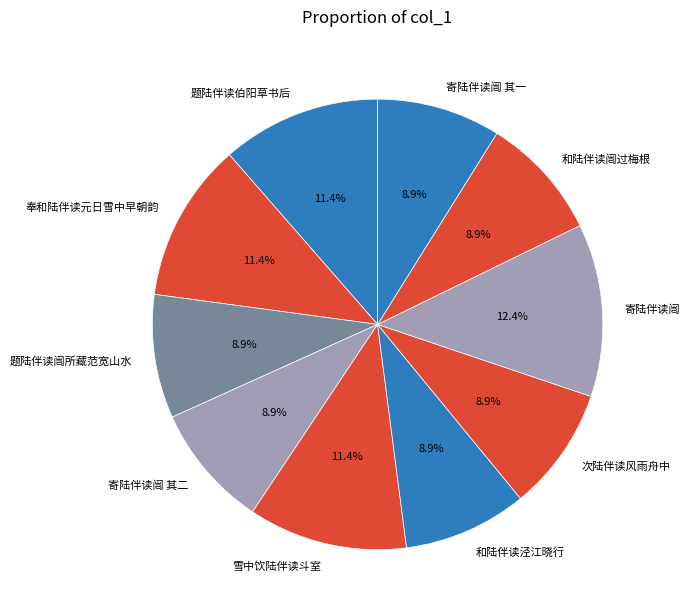

To the nearest percent, what is the average slice percentage?

10%